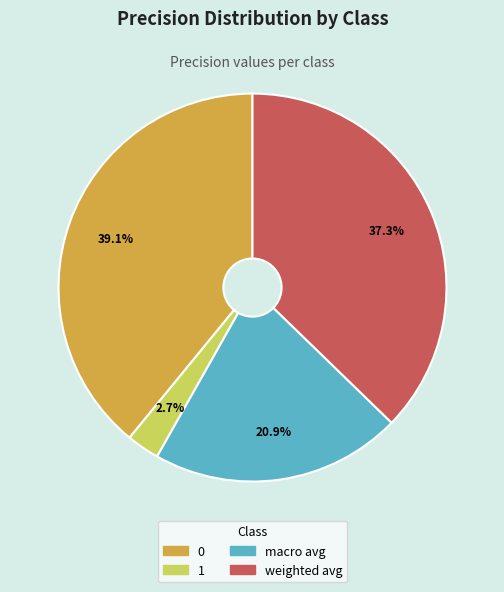

True or false: 1 accounts for 3% of the total.

True